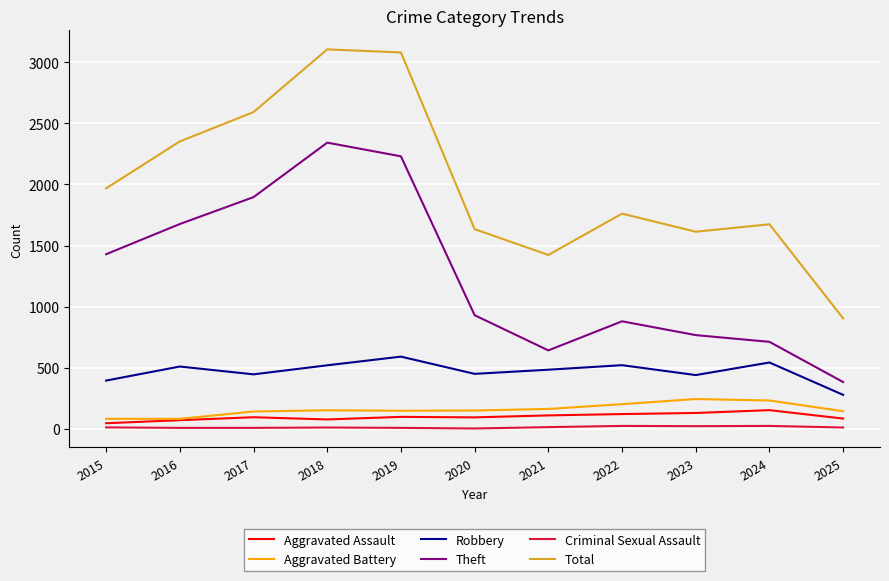

Is it true that Total equals 3423 at 2015?

False